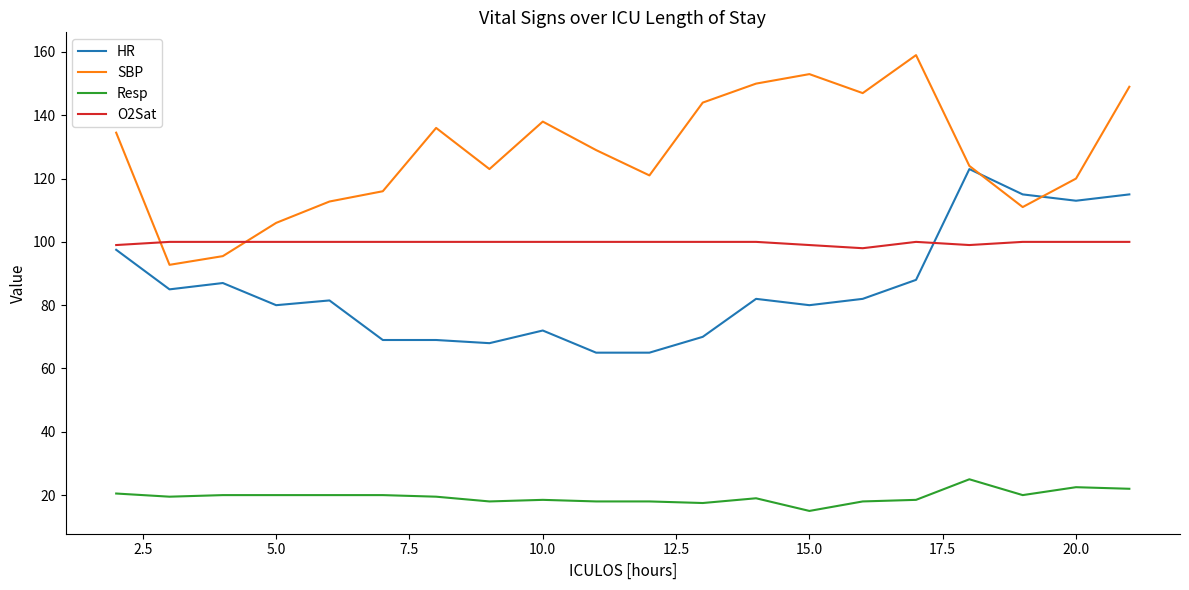

List the series in order of their peak value, lowest first.

Resp, O2Sat, HR, SBP